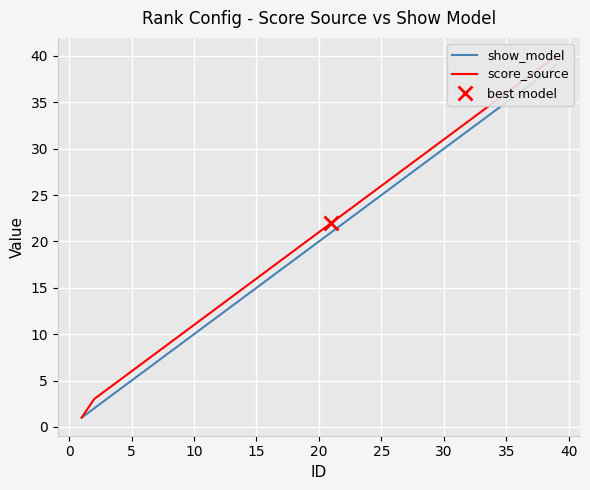

Which series has the largest range (max minus min)?

score_source